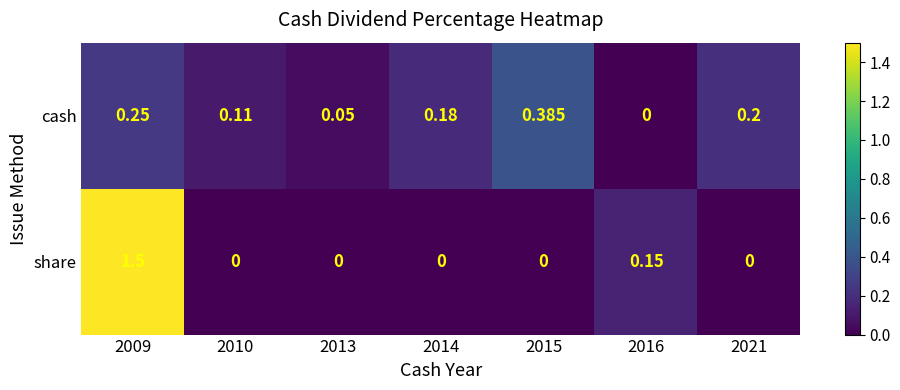

Which series changed the most between 2009 and 2013?

share